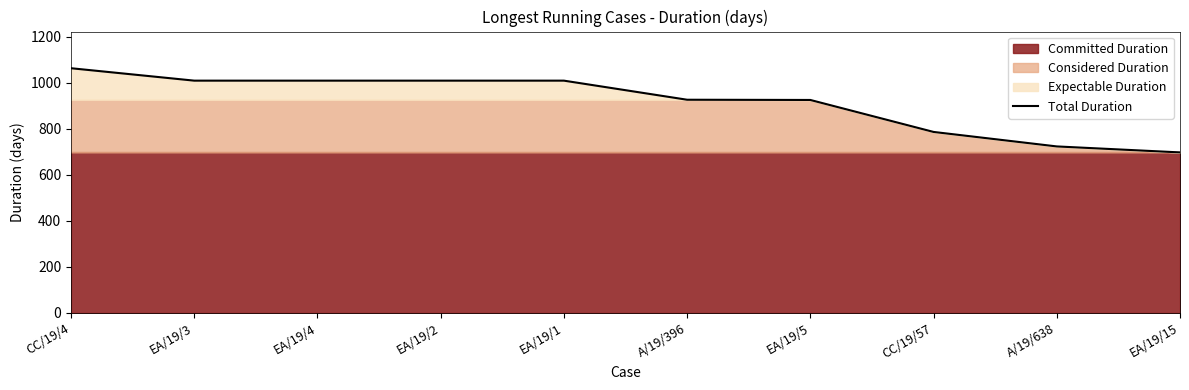

At which label is the value closest to 880?

EA/19/5